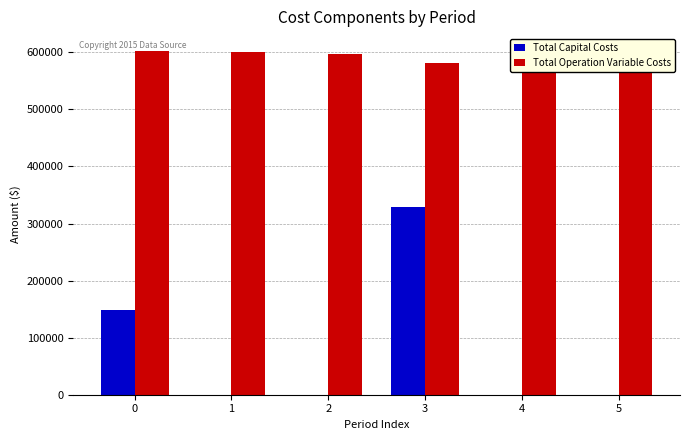

Reading left to right, transcribe all the data shown in this chart.

Total Capital Costs: 148192.0	0.0	0.0	328832.0	0.0	0.0
Total Operation Variable Costs: 601904.9	599872.4	597837.1	582214.4	580274.5	578332.0